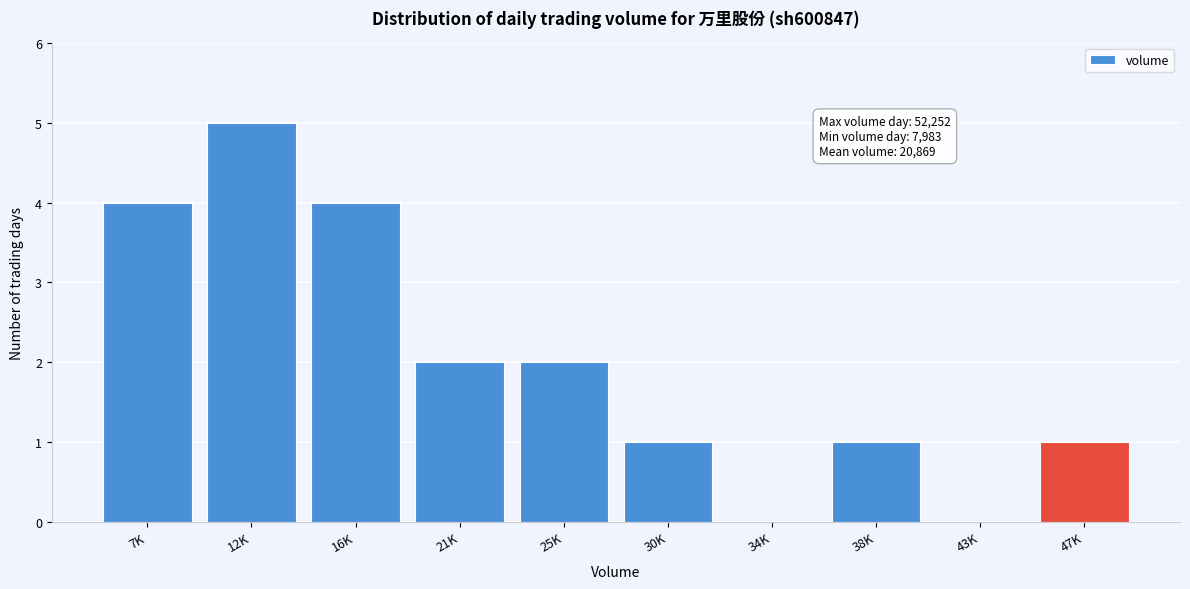

Reading left to right, what are all the values shown in this chart?

7K=4	12K=5	16K=4	21K=2	25K=2	30K=1	34K=0	38K=1	43K=0	47K=1